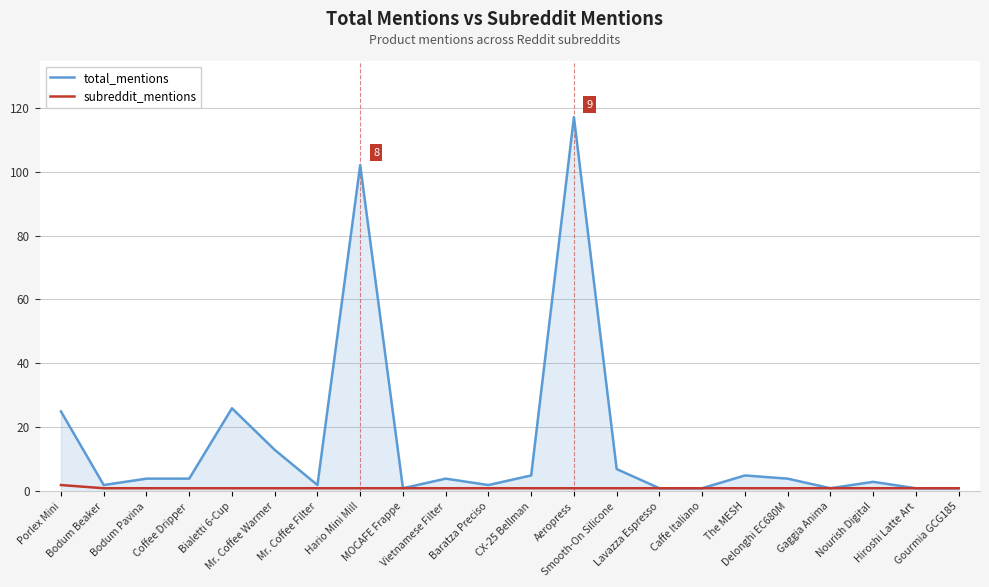

At how many categories does at least one series exceed 93?

2